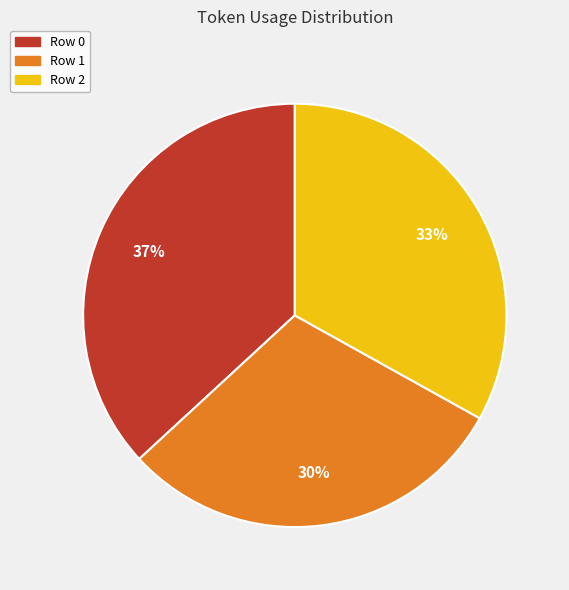

Count the number of slices in the pie.

3